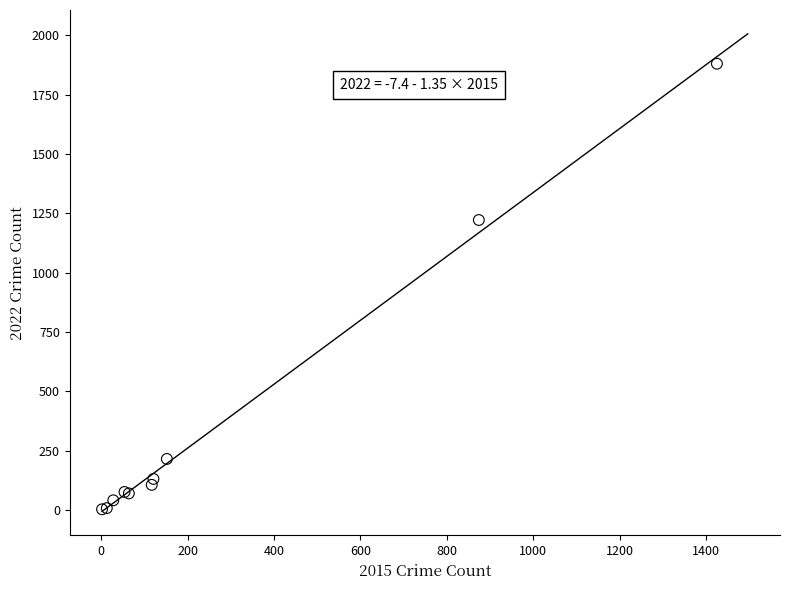

What Y value in the scatter plot is closest to 942?

1222